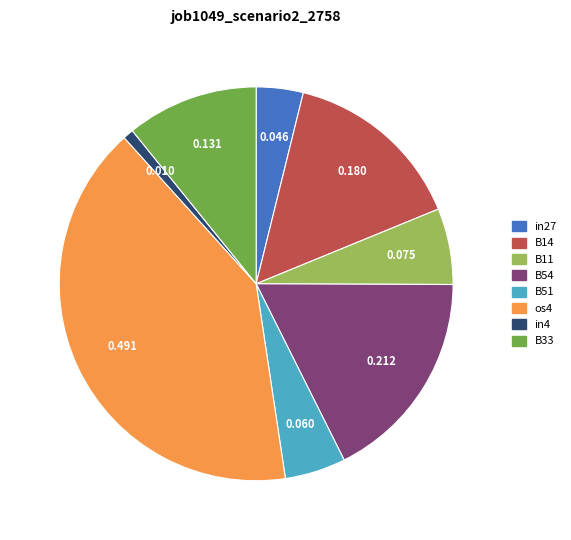

Is there any slice that represents more than half of the pie?

No